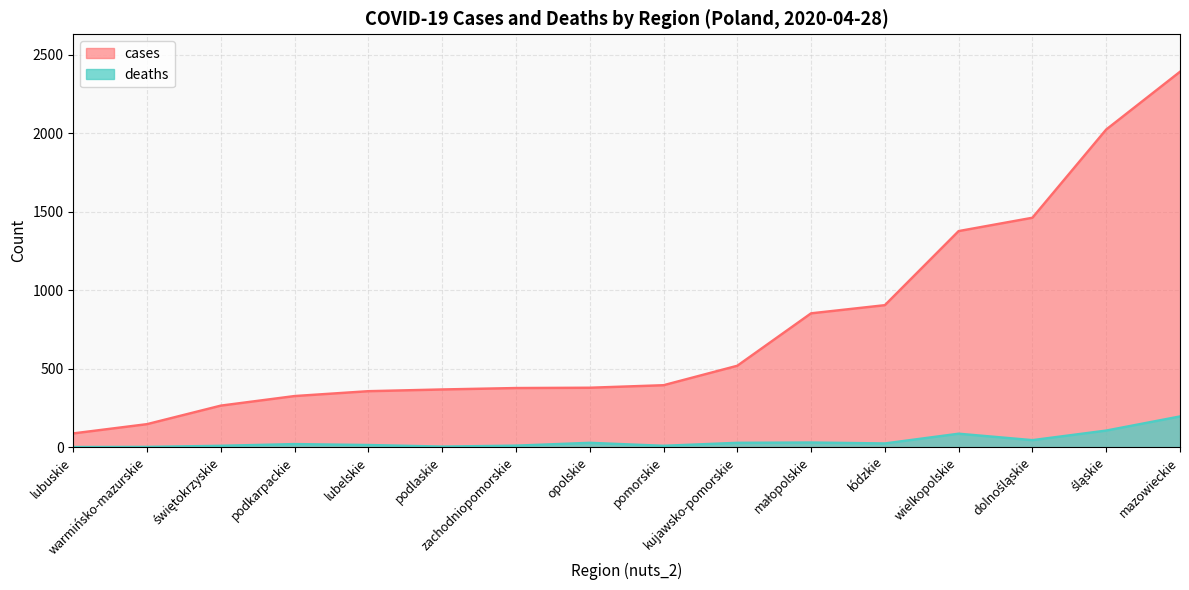

How many series are shown in this chart?

2